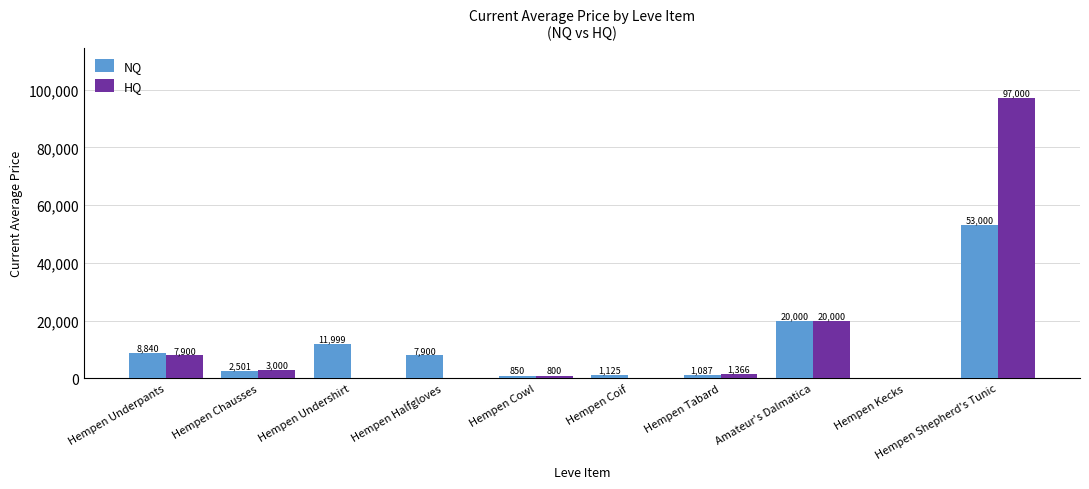

What is the sum of the NQ values at Hempen Shepherd's Tunic and Hempen Cowl?

53850.0